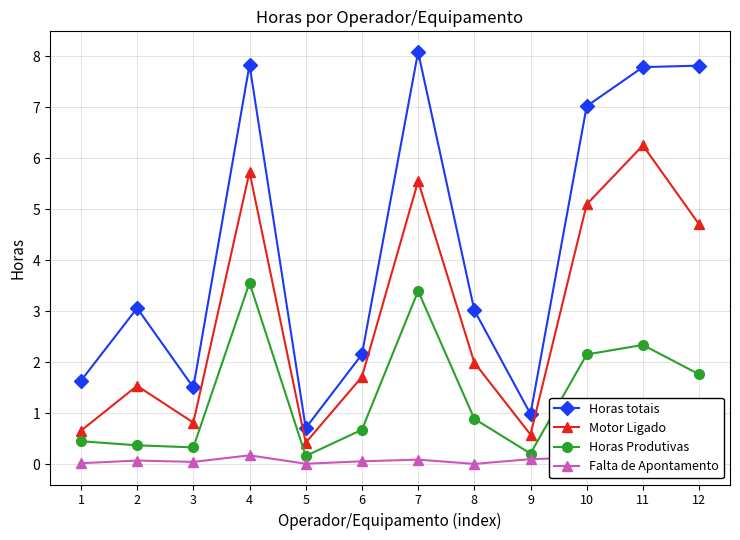

Where does the Motor Ligado series first go above 1?

2